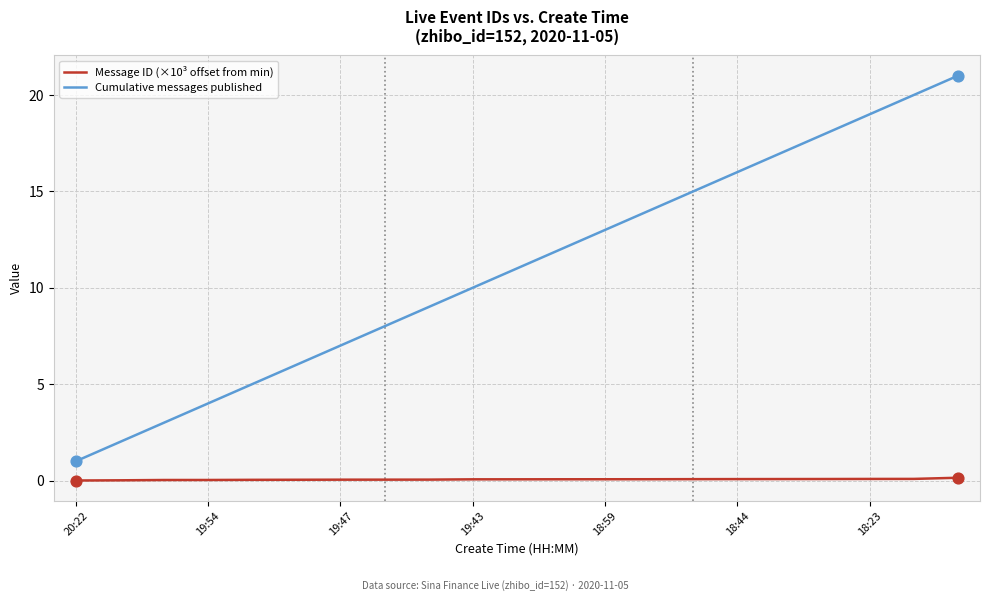

What are all the series names shown in the legend?

Message ID (×10³ offset from min), Cumulative messages published